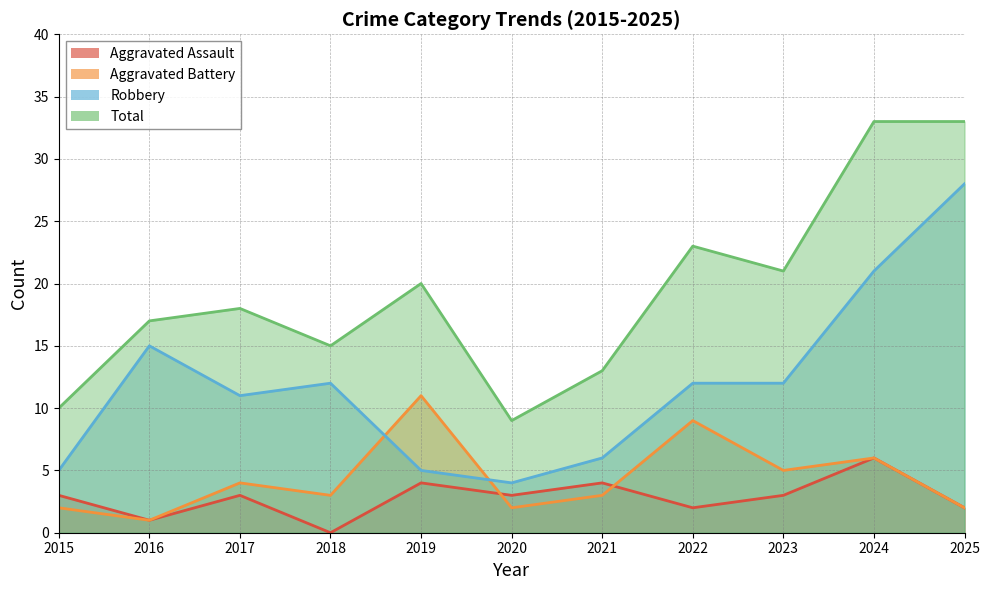

True or false: Aggravated Battery has more than 0 points higher than both neighbors.

True